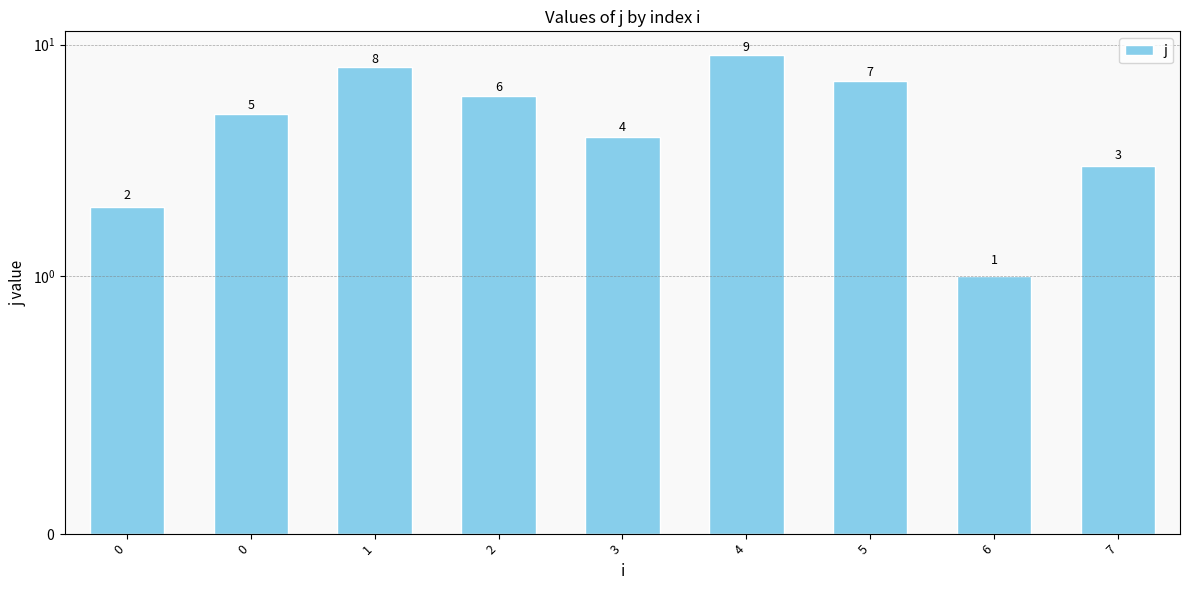

Which category has the highest value across all series?

4